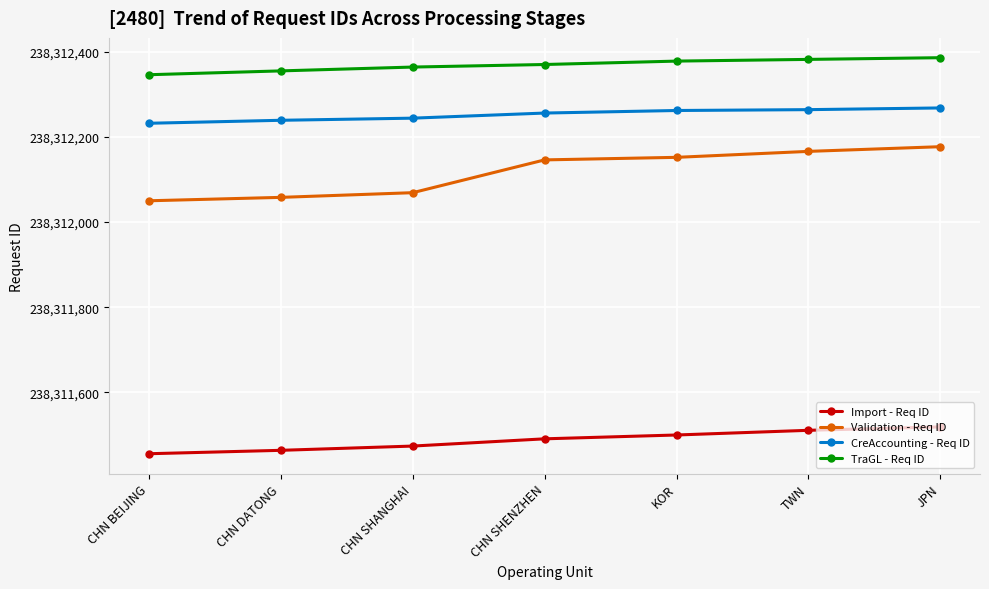

True or false: Validation - Req ID and CreAccounting - Req ID cross at least once.

False